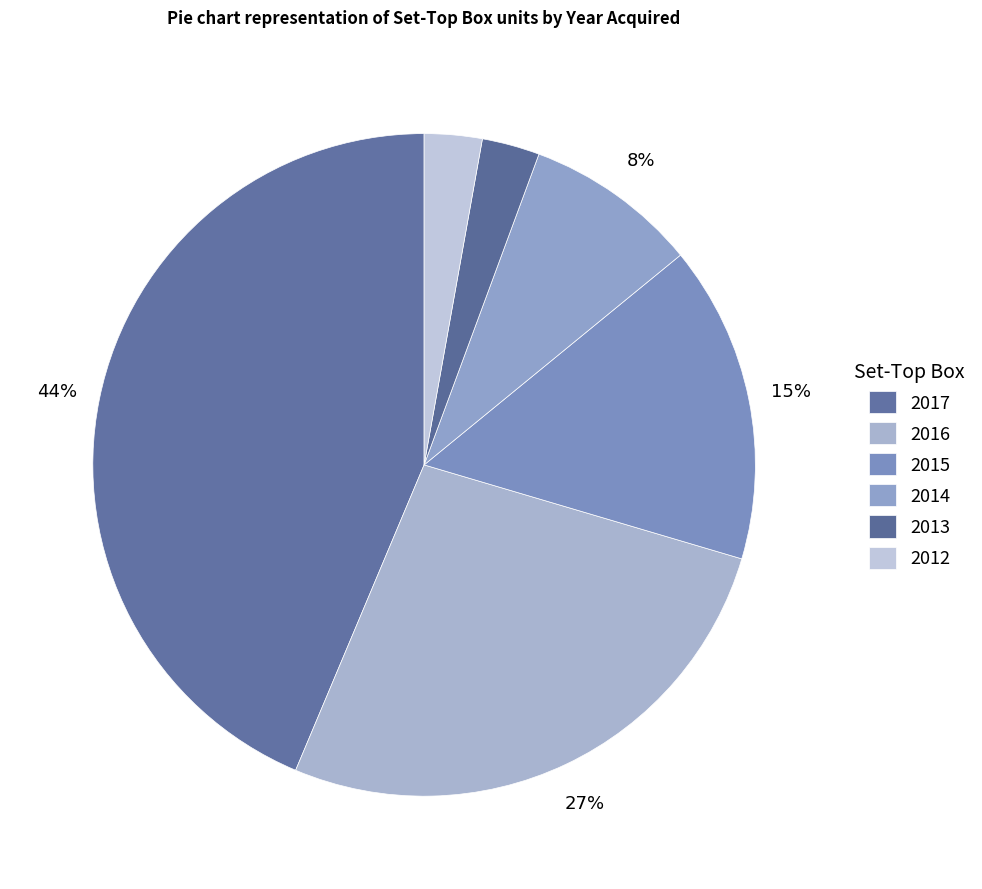

Is there a majority slice in this chart?

No